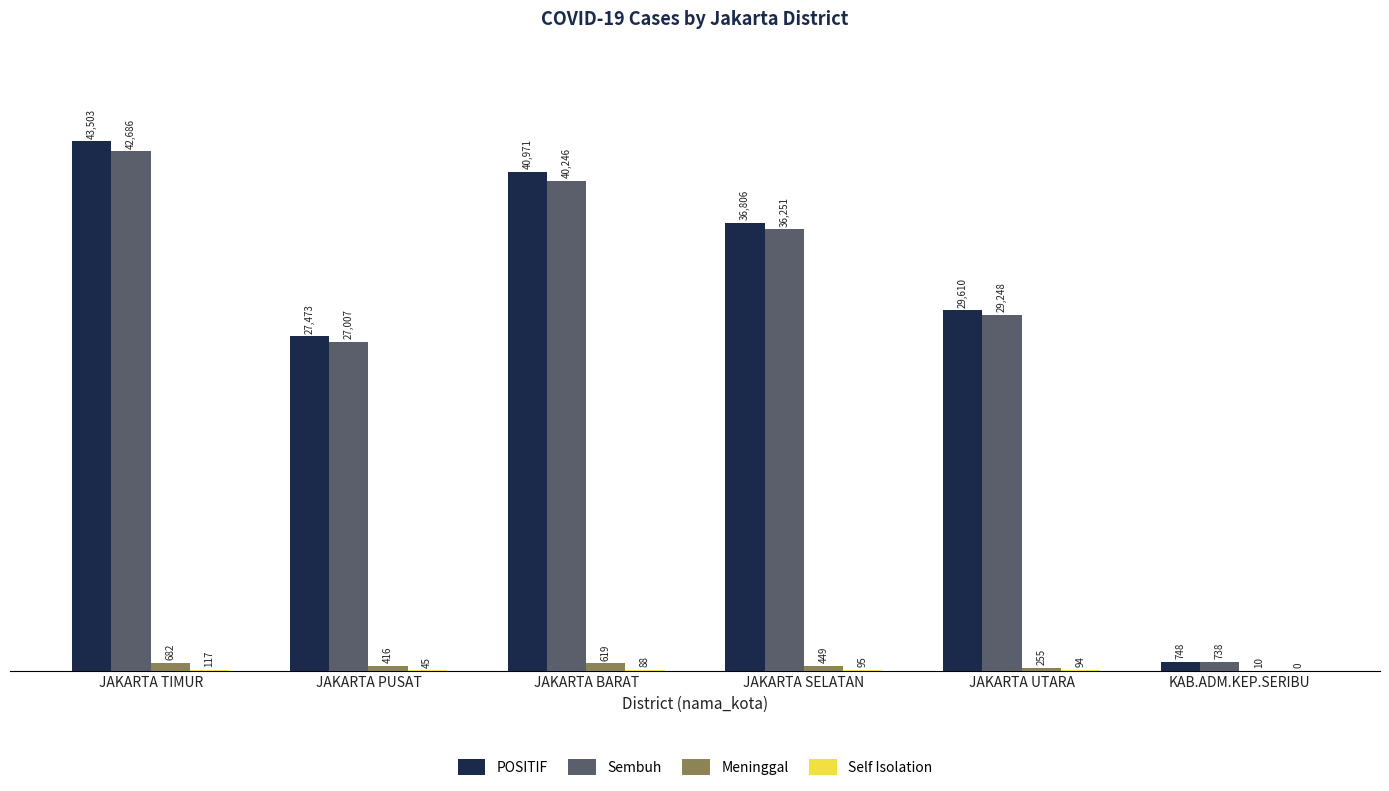

Where does the Sembuh series first go above 36251?

JAKARTA TIMUR